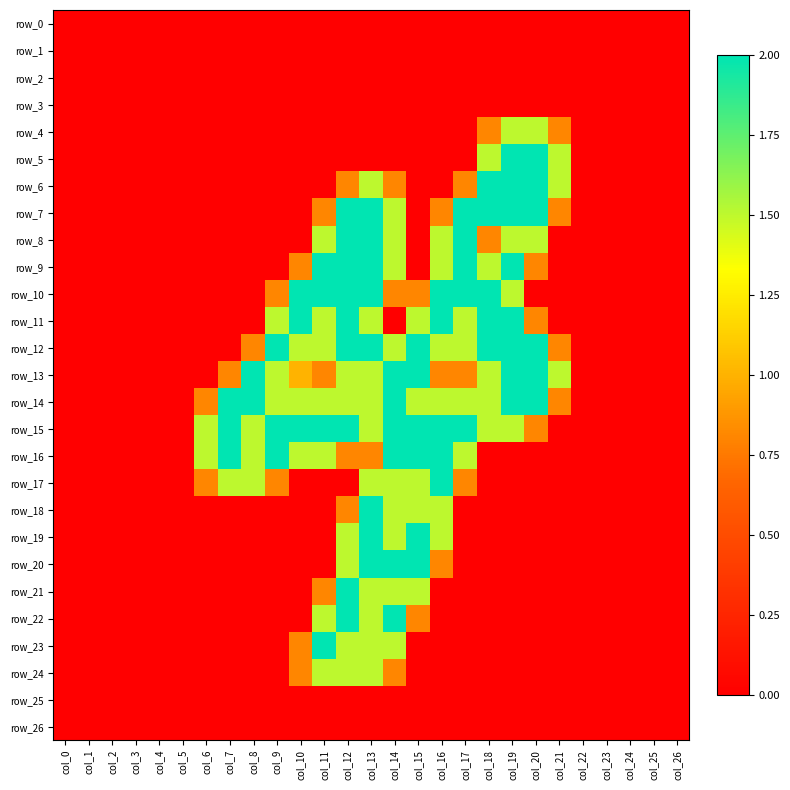

At col_17, list the series in order from largest to smallest.

row_7, row_8, row_9, row_10, row_15, row_11, row_12, row_14, row_16, row_6, row_13, row_17, row_0, row_1, row_2, row_3, row_4, row_5, row_18, row_19, row_20, row_21, row_22, row_23, row_24, row_25, row_26